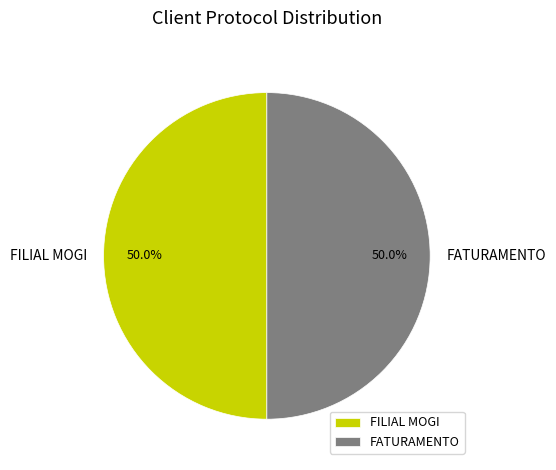

Combined, do FATURAMENTO and FILIAL MOGI account for over 50%?

Yes